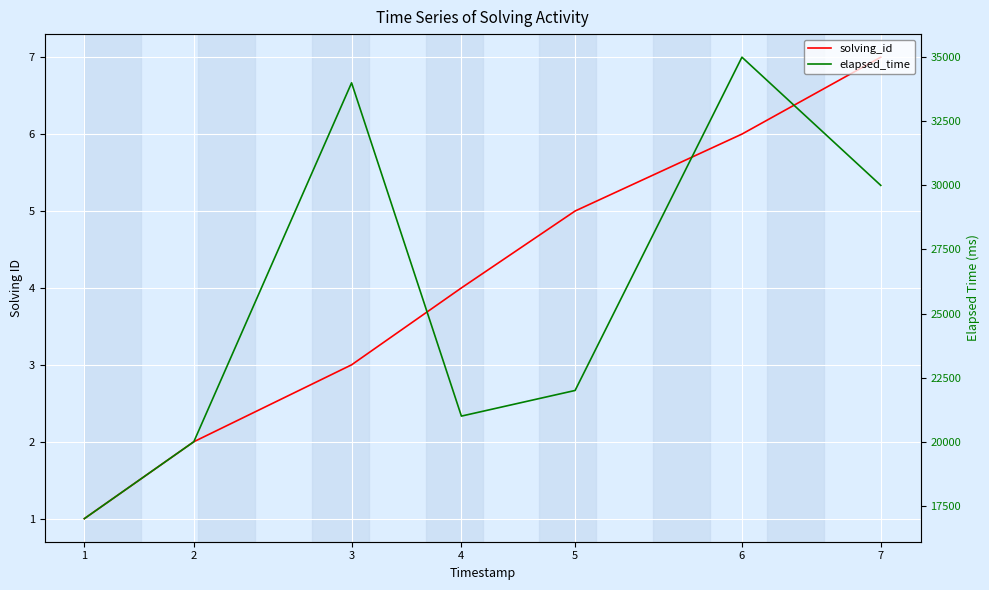

What is the sum of all solving_id values?

28